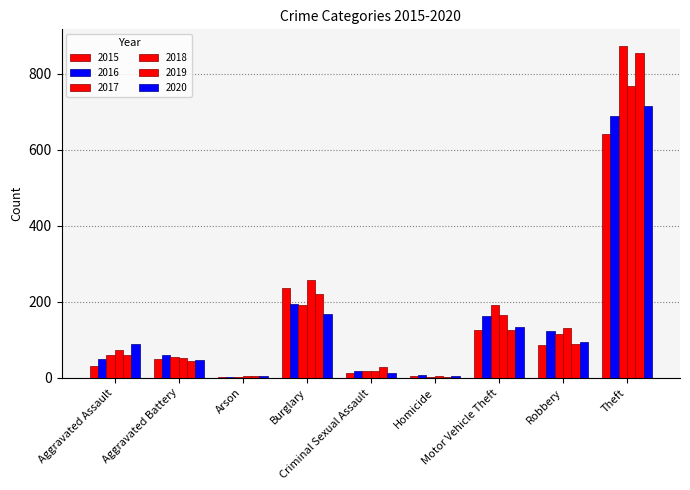

At which label does 2015 first exceed 50?

Burglary